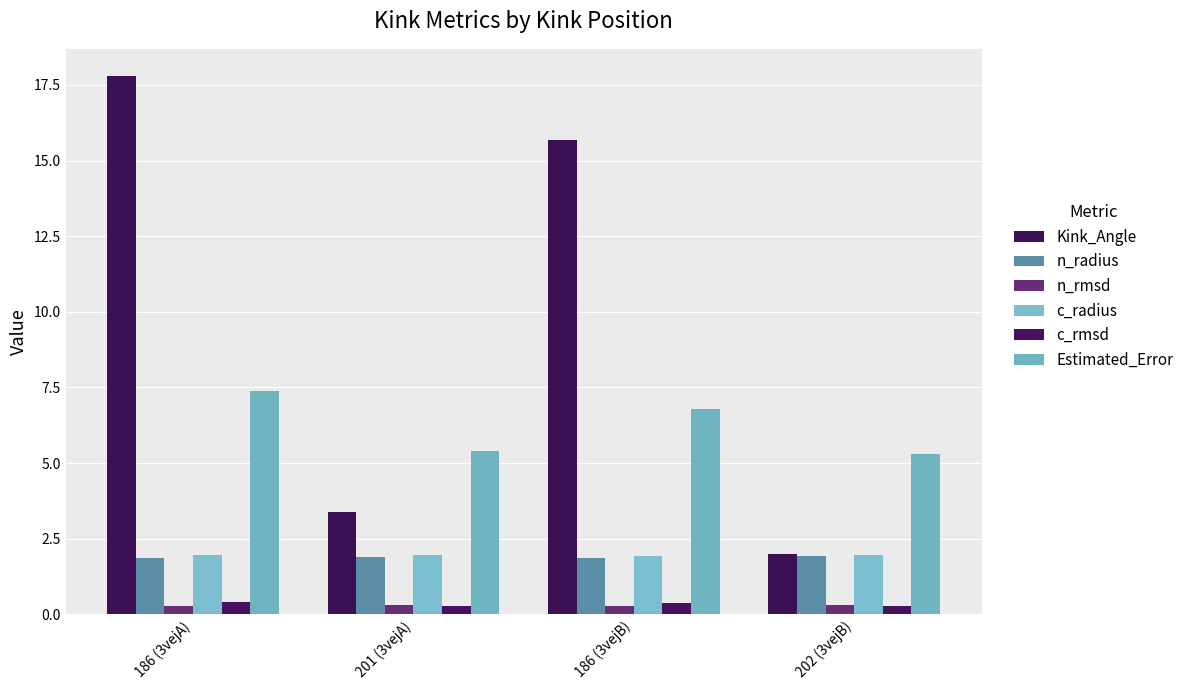

At which label does Kink_Angle first exceed 15?

186 (3vejA)